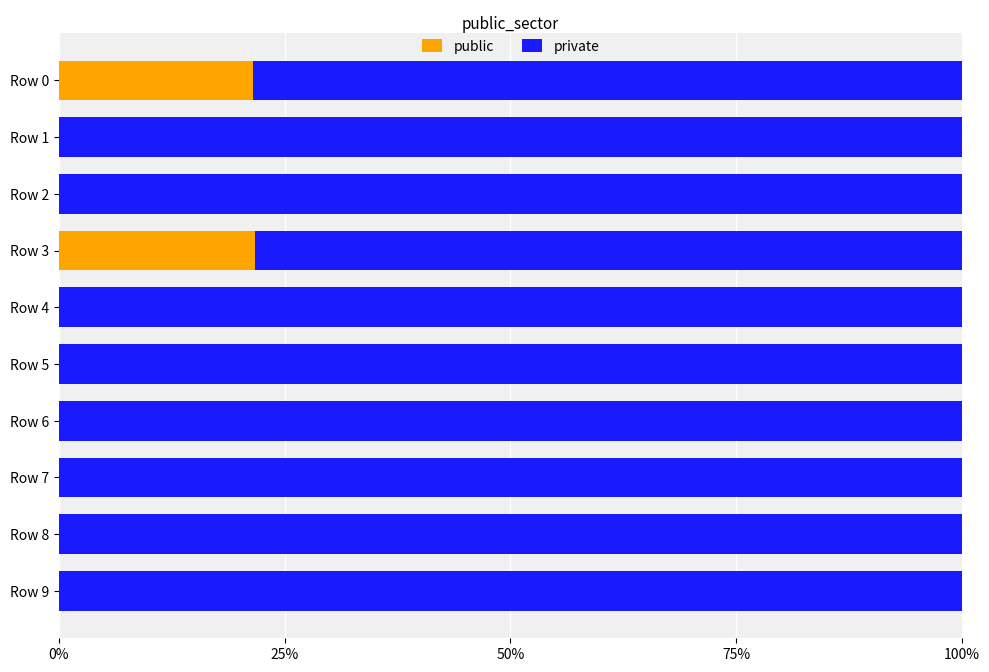

What are all the series names shown in the legend?

public, private